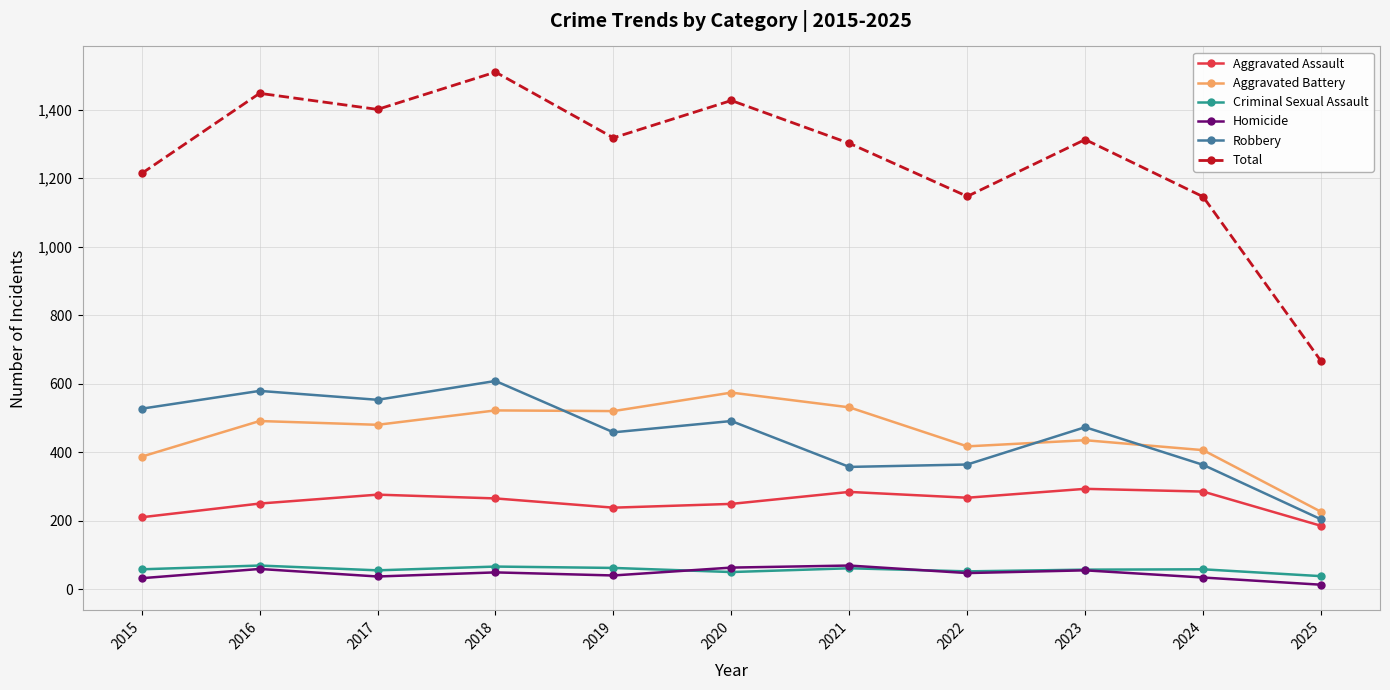

True or false: Total and Homicide intersect in this chart.

False